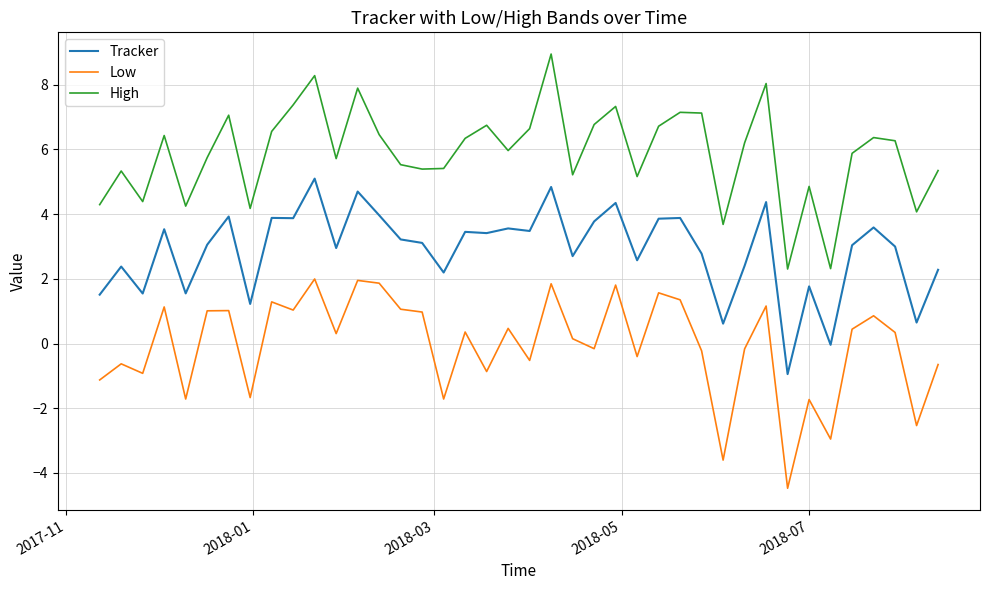

Rank the series by their average value, from highest to lowest.

High, Tracker, Low